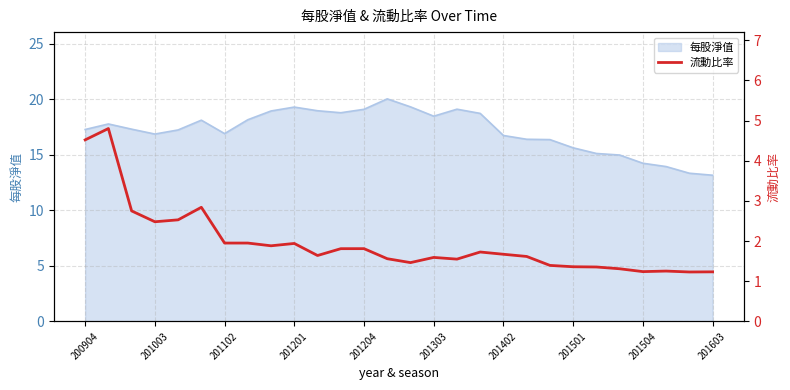

True or false: 每股淨值 has a value of 13.2 at 201603.

True